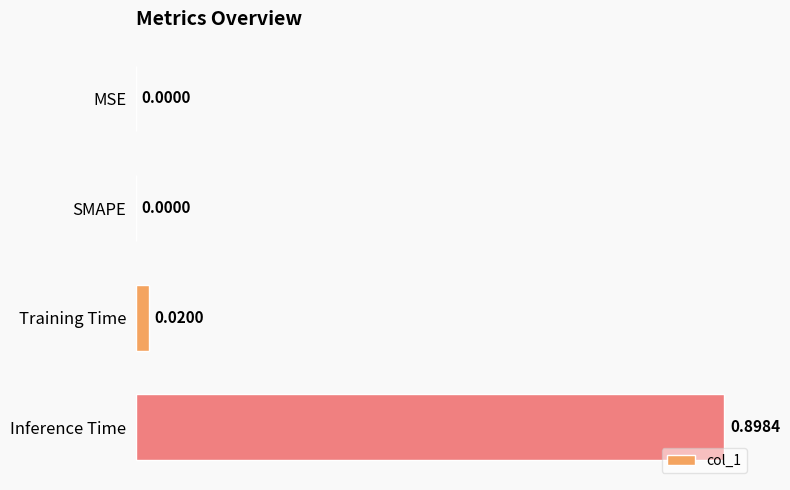

Between Inference Time and SMAPE, which is larger?

Inference Time